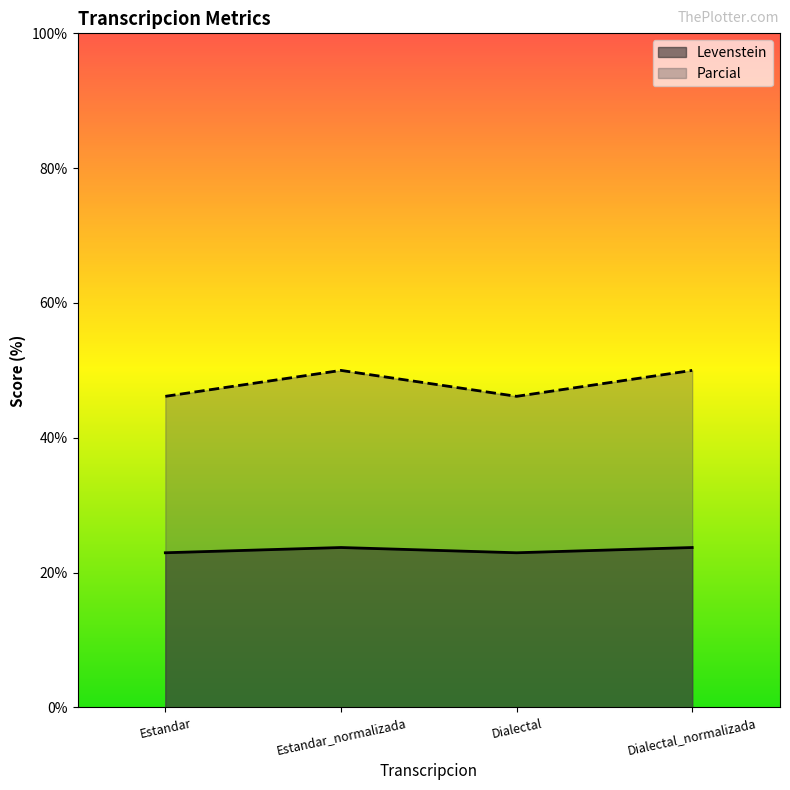

How many data points in Levenstein are less than 23?

2